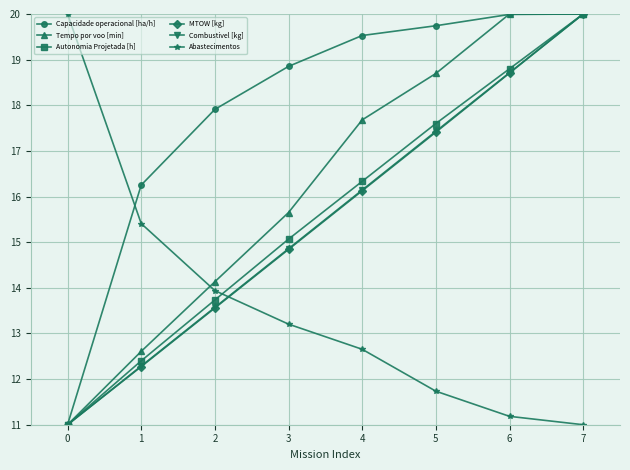

What is the smallest value displayed?

11.0